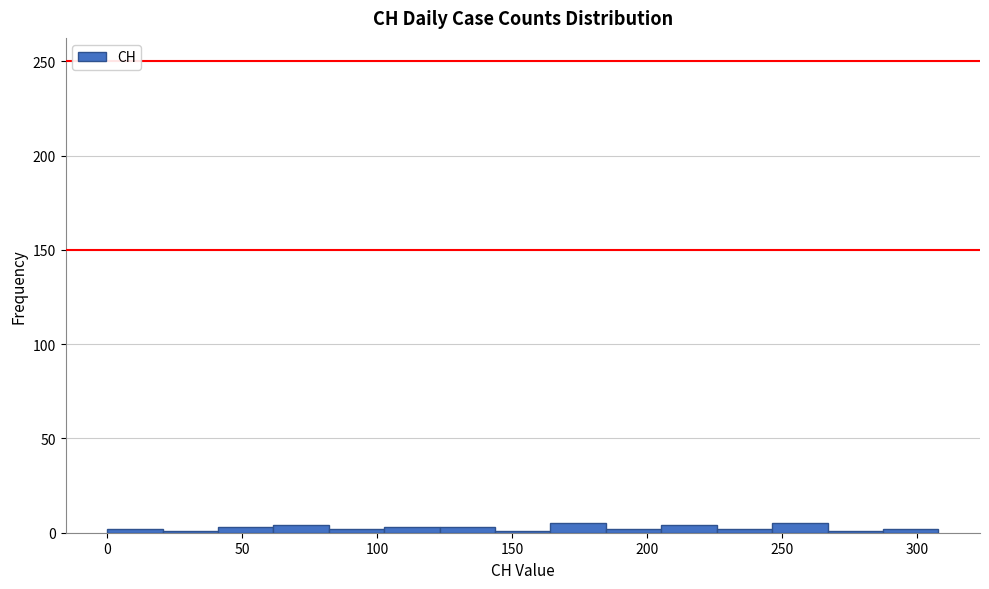

Reading left to right, list every bar in this chart as the range it spans on the x-axis followed by its height. Neither the bar edges nor the heights are printed on the chart, so give them approximately, as read against the axes.

0 to 20: under 5
20 to 40: under 5
40 to 60: under 5
60 to 80: under 5
80 to 105: under 5
105 to 125: under 5
125 to 145: under 5
145 to 165: under 5
165 to 185: 5
185 to 205: under 5
205 to 225: under 5
225 to 245: under 5
245 to 265: 5
265 to 285: under 5
285 to 310: under 5